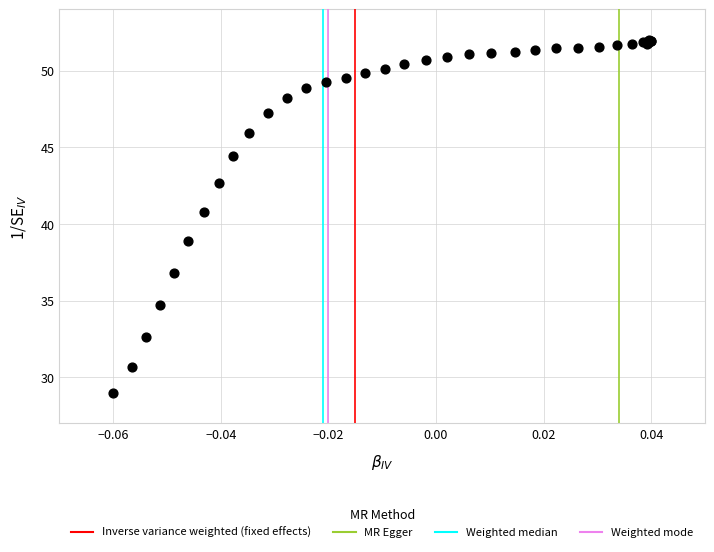

What Y value in the scatter plot is closest to 40?

40.8